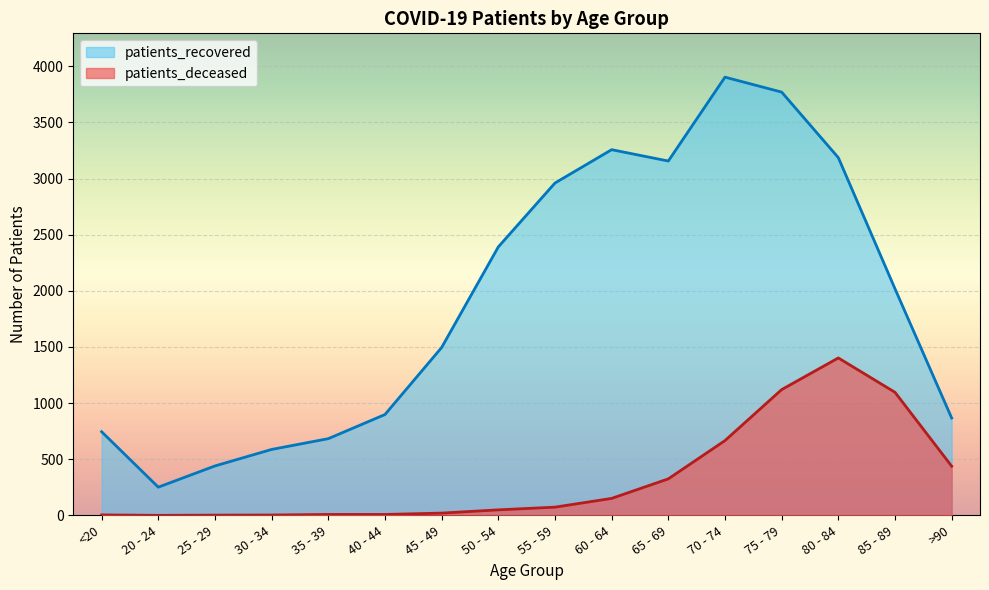

In patients_recovered, how many points are lower than both neighbors (excluding endpoints)?

2